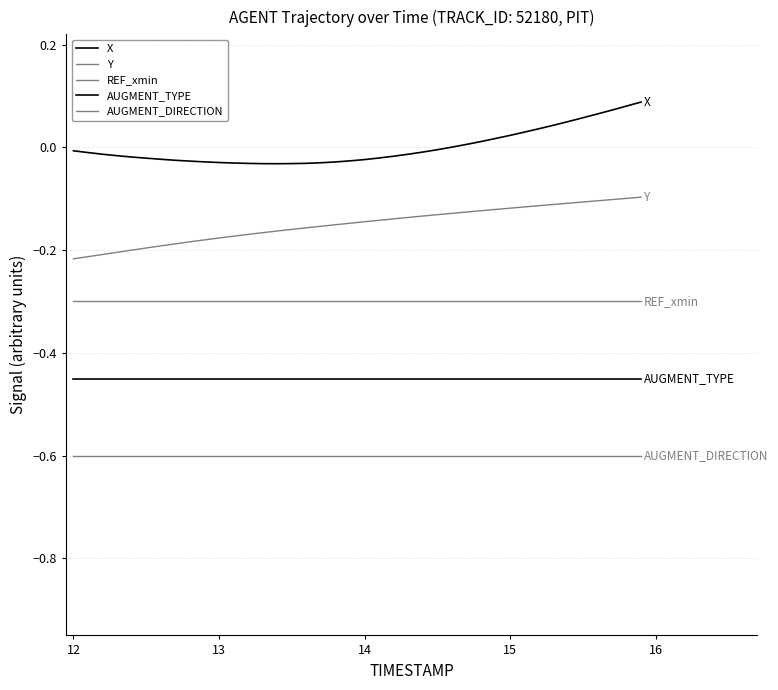

What is the smallest value displayed?

-0.6